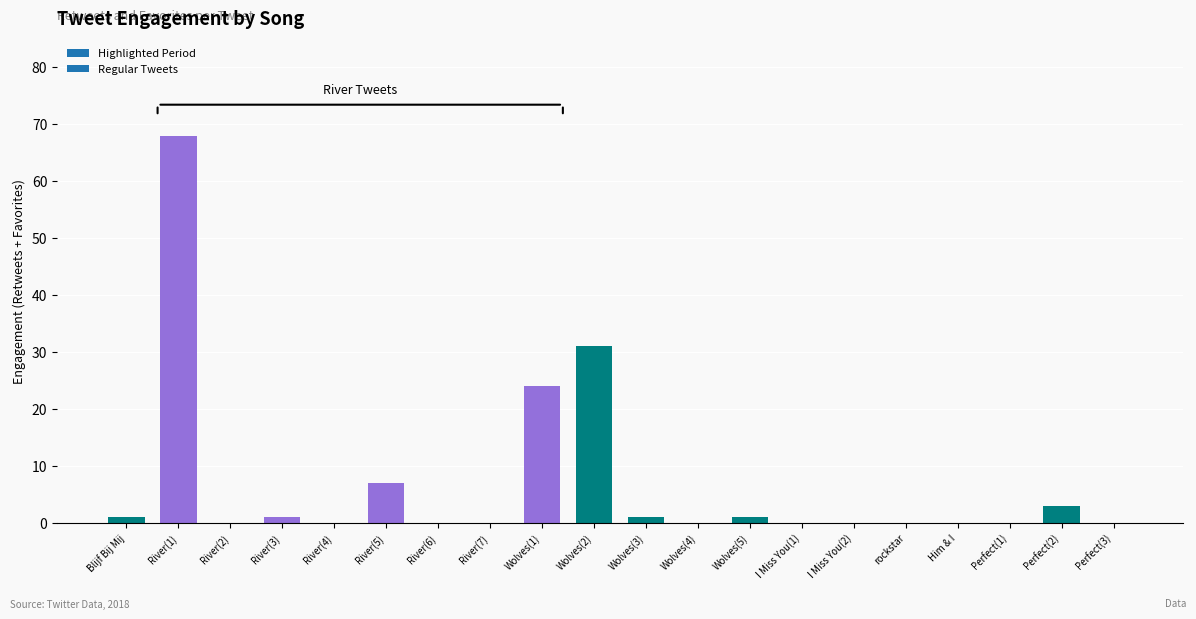

Where is the data nearest to the value 34?

Wolves(2)